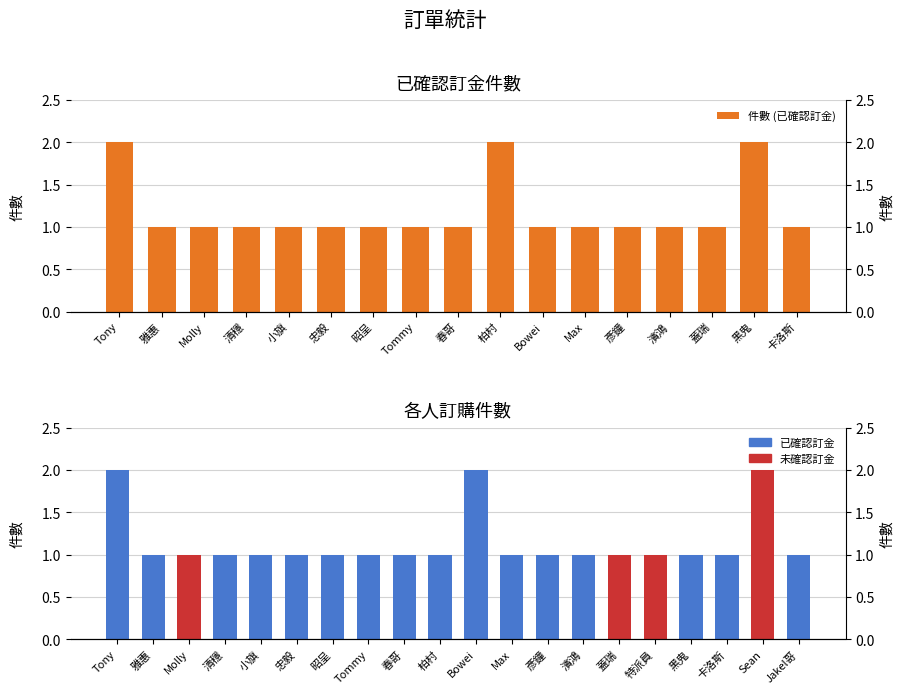

At which label is the value closest to 1?

雅惠